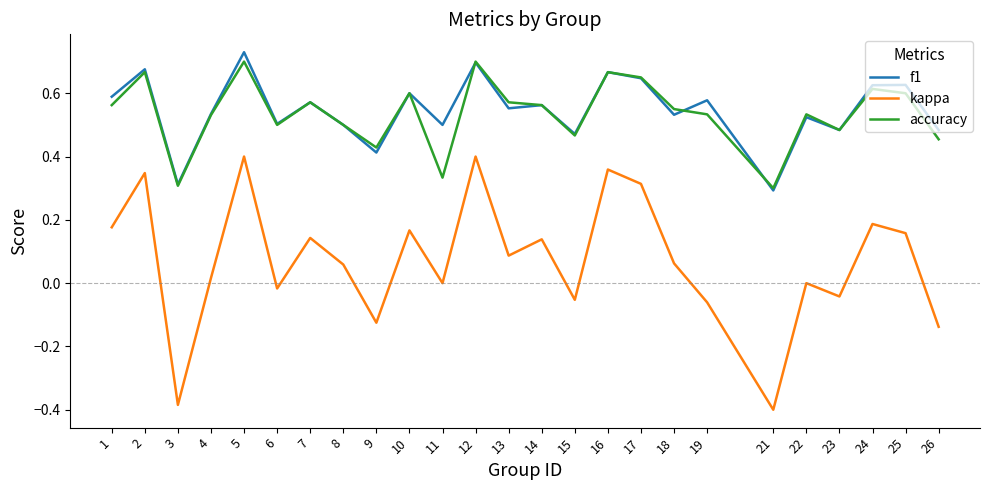

The value of f1 at 18 is 0.3. True or false?

False